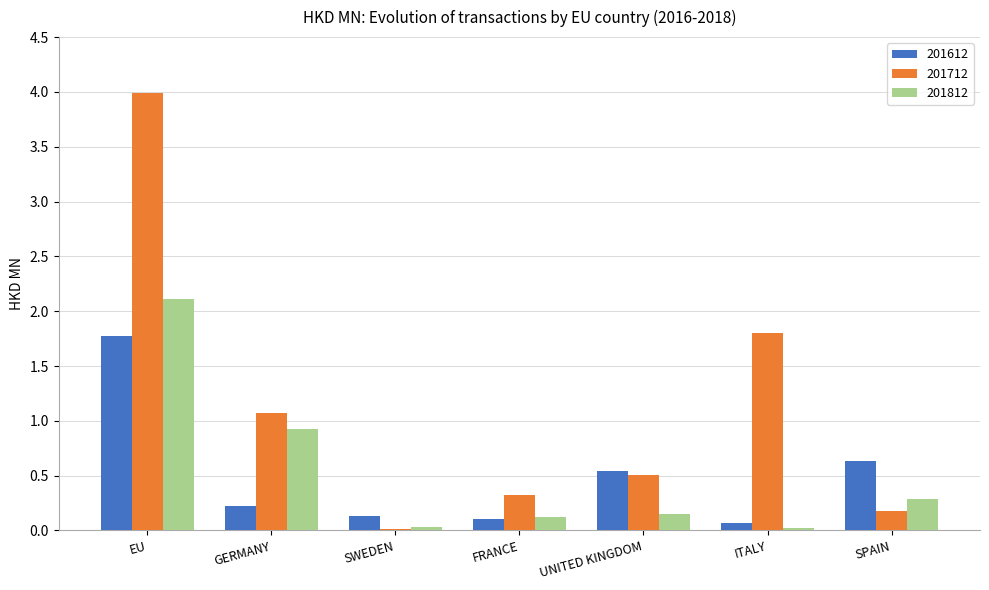

Rank the series by their maximum value, from highest to lowest.

201712, 201812, 201612